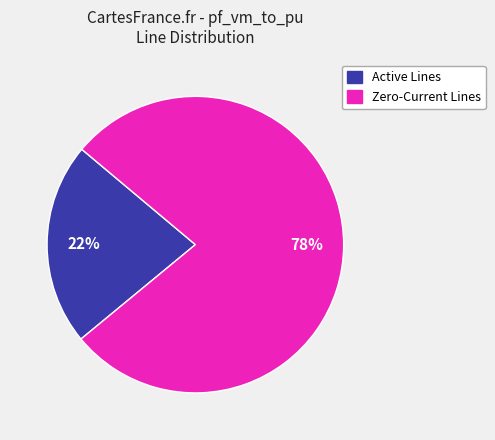

To the nearest percent, what is the difference between the largest and smallest slice percentages?

56%